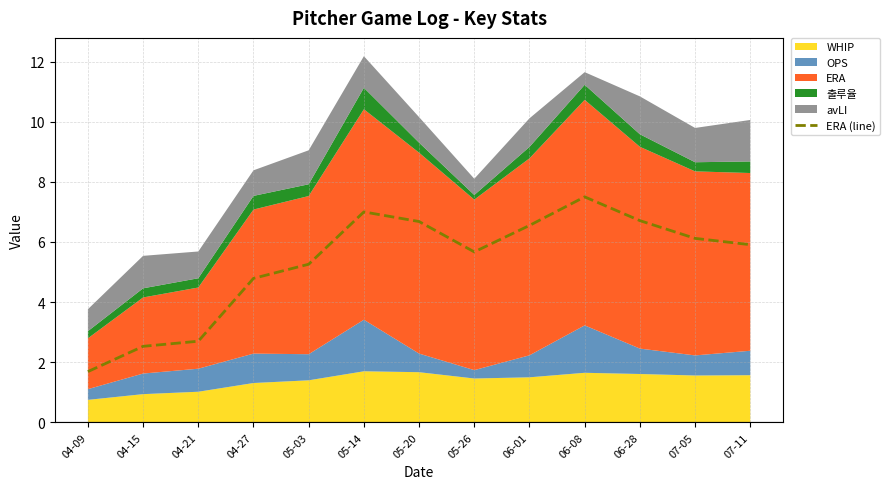

Which label corresponds to the smallest value in the chart?

04-09